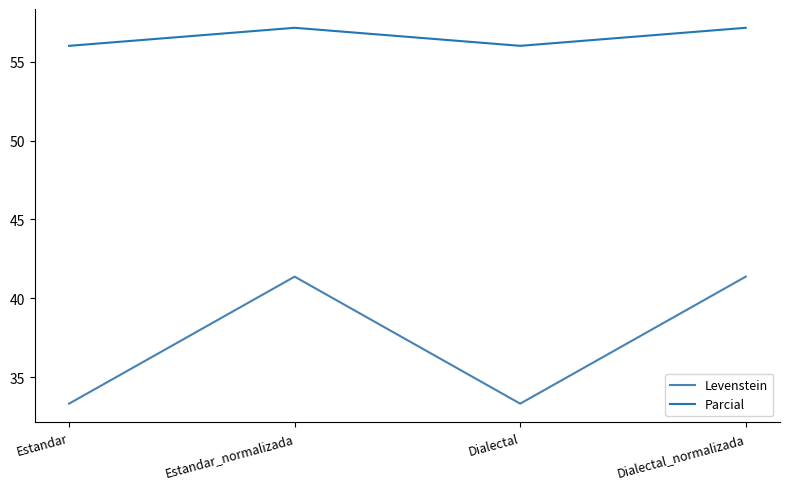

What is the smallest value displayed?

33.3